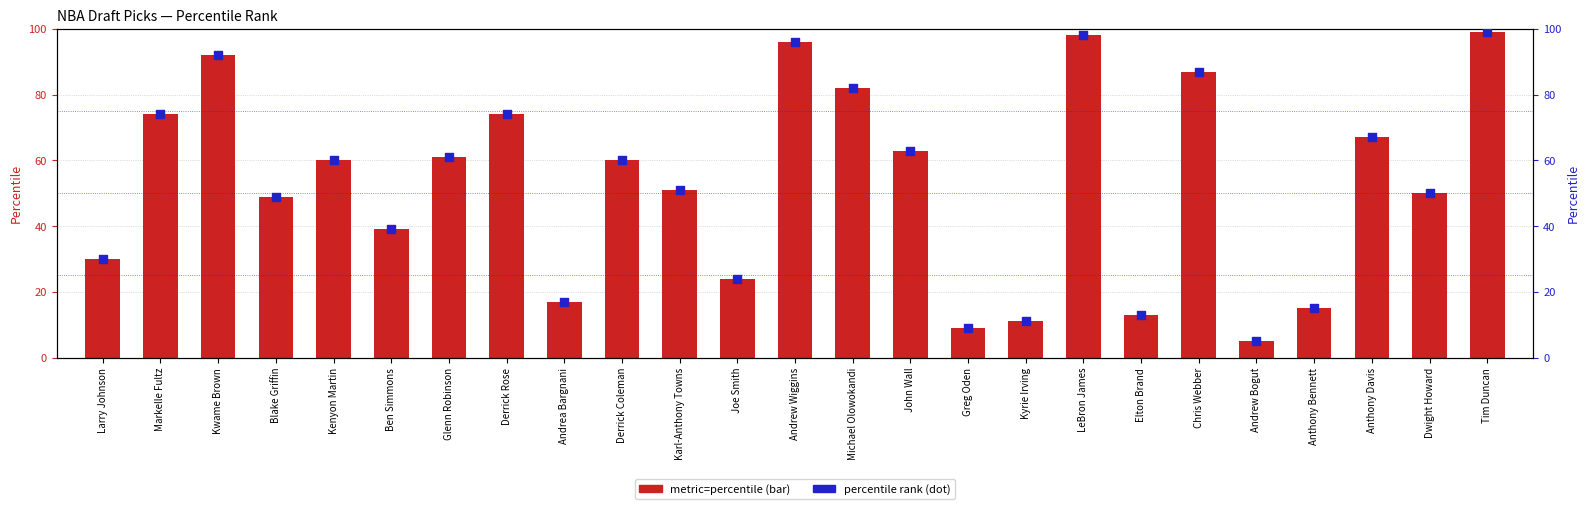

What is the total value across all series at Larry Johnson?

60